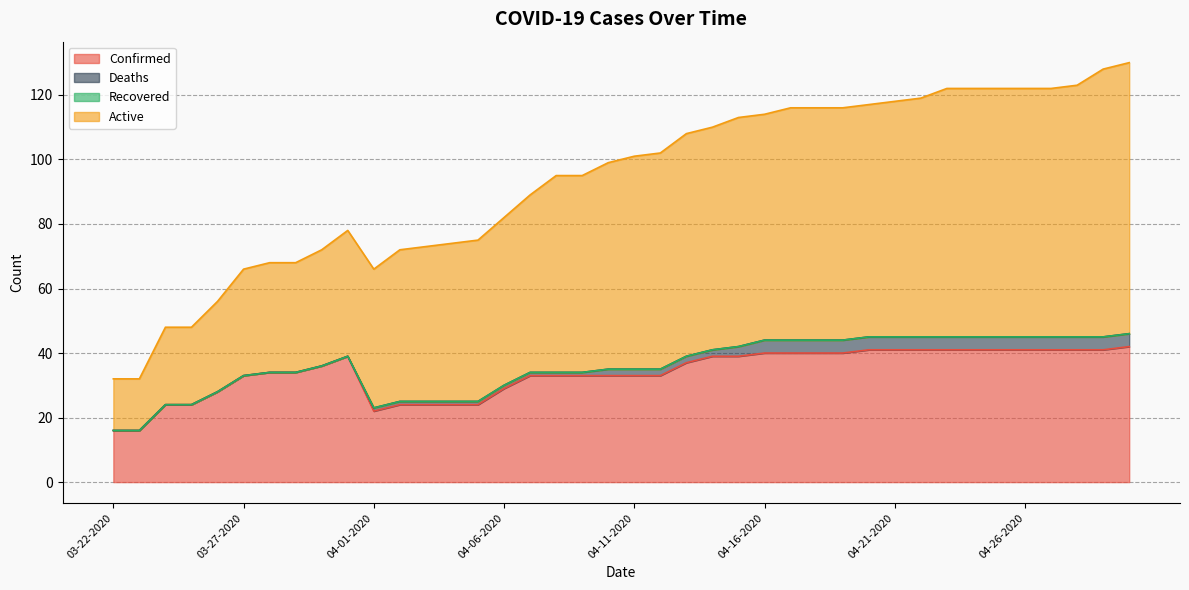

The value of Confirmed at 03-25-2020 is 10. True or false?

False